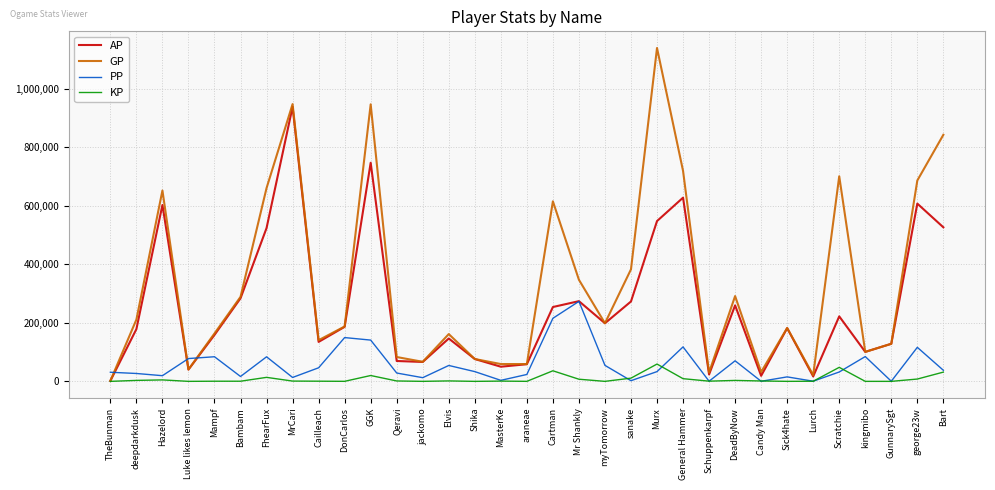

How many categories are shown in the chart?

33